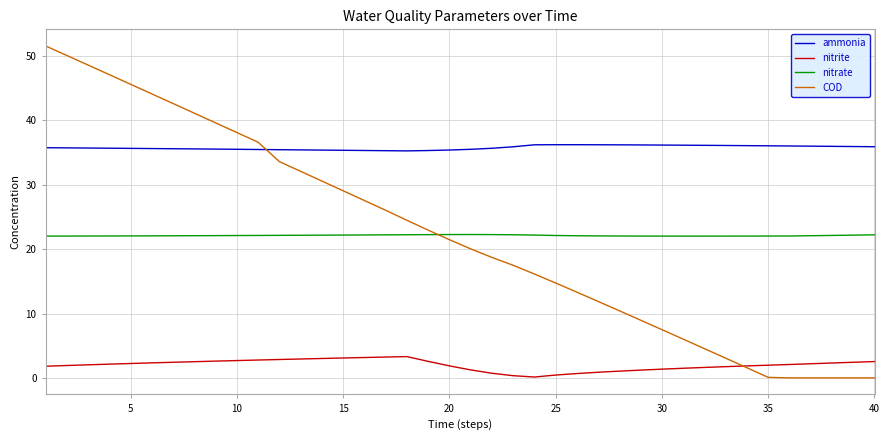

What is the greatest value displayed?

51.6